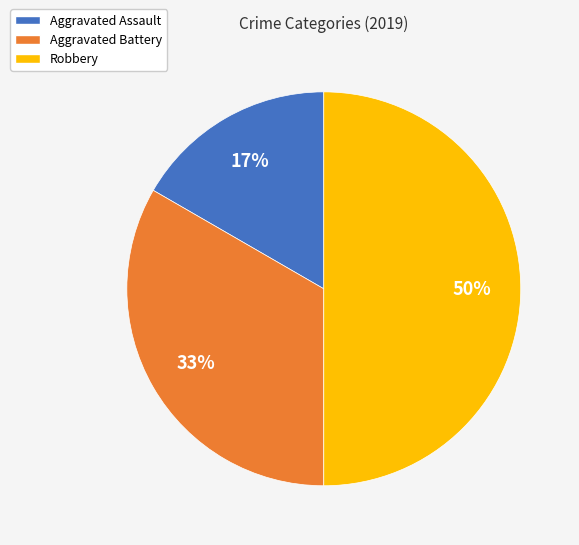

Rank the categories by value from lowest to highest.

Aggravated Assault, Aggravated Battery, Robbery